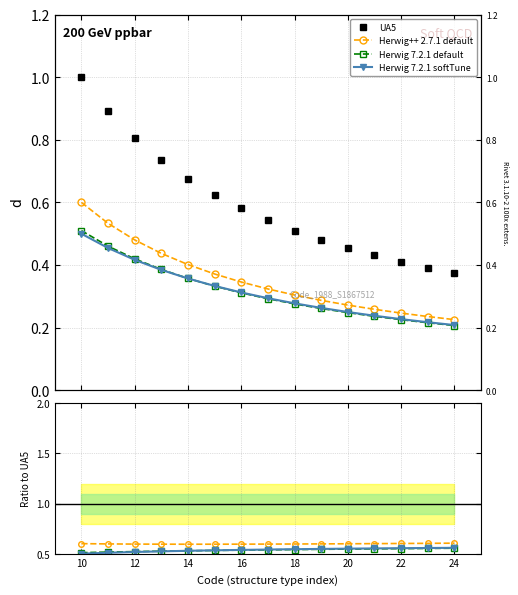

True or false: Herwig 7.2.1 default and Herwig++ 2.7.1 default intersect in this chart.

False